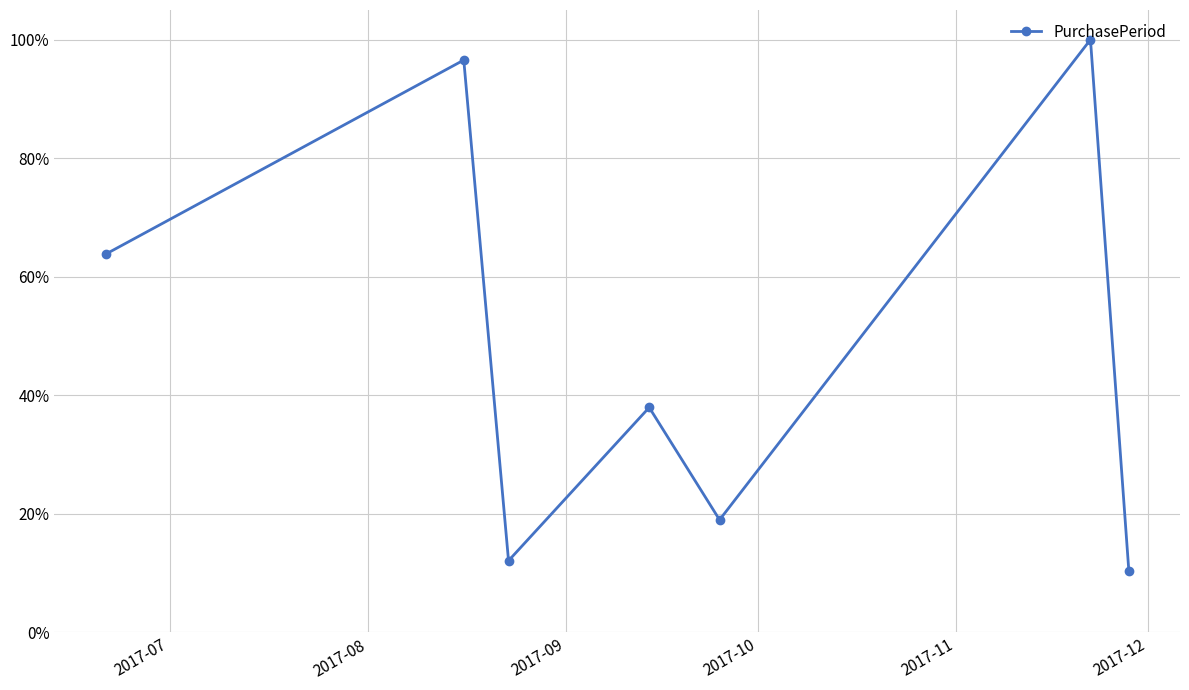

What is the value of the 1st point from the left?

63.8